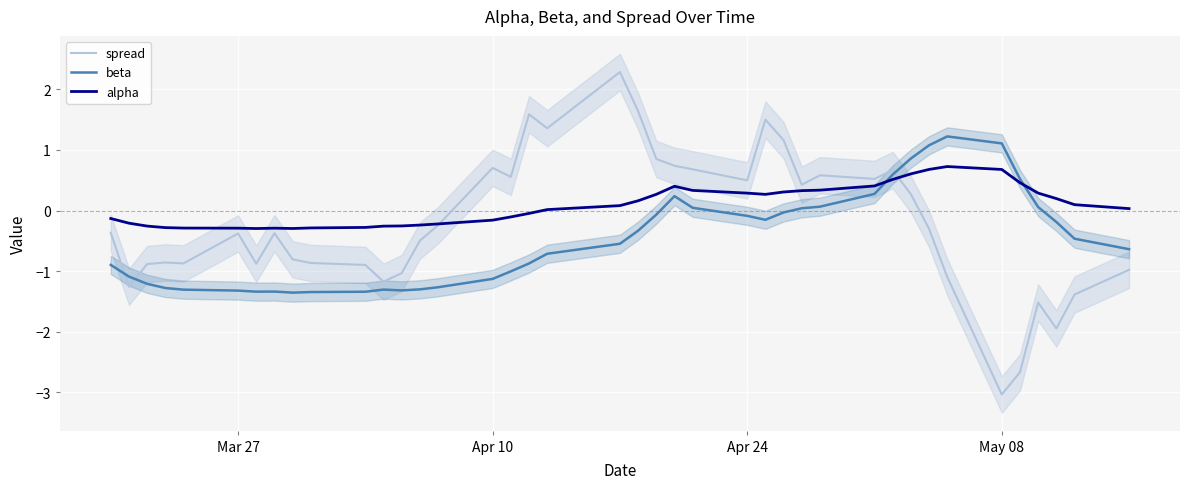

List the series in order of their peak value, lowest first.

alpha, beta, spread